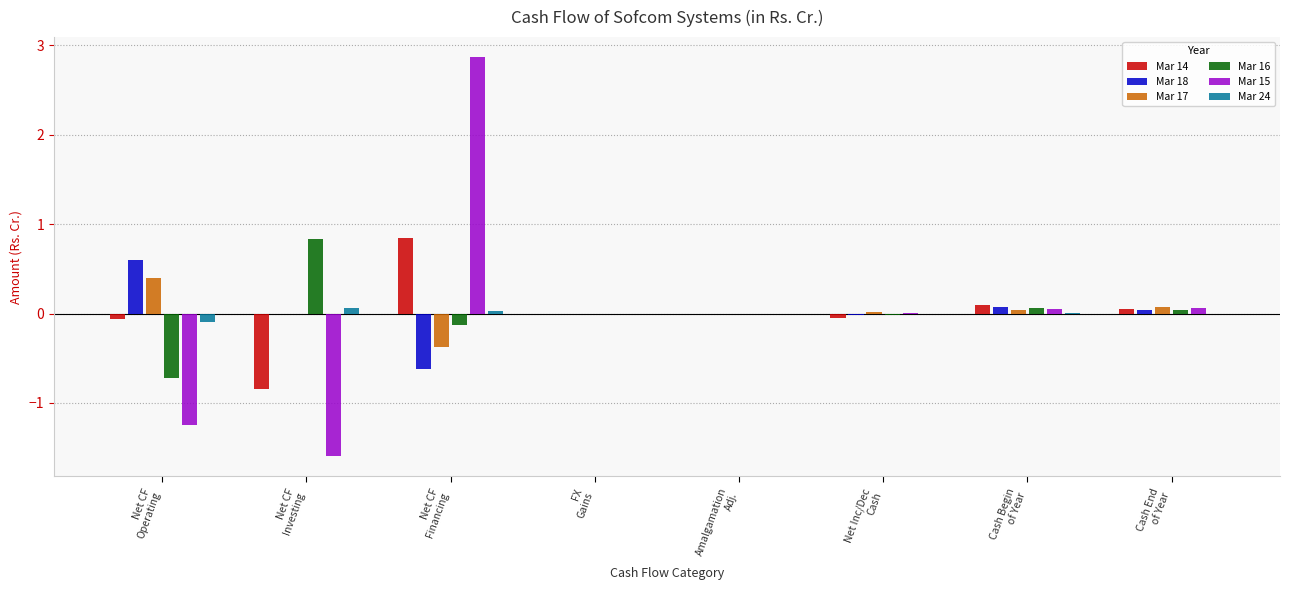

What is the greatest value displayed?

2.9